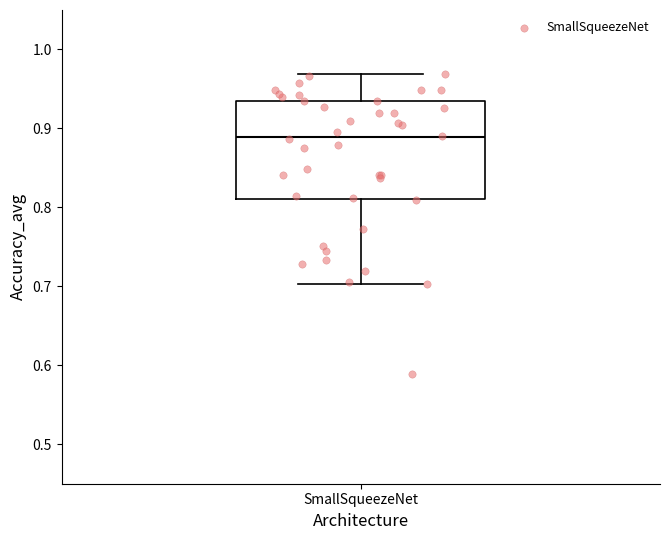

Read this box plot against the y-axis: the position of the median line, the range covered by the box, and the ends of both whiskers. The values are not printed on the chart, so give them approximately, as read against the axis.

median 0.89, box 0.81 to 0.93, whiskers 0.70 to 0.97